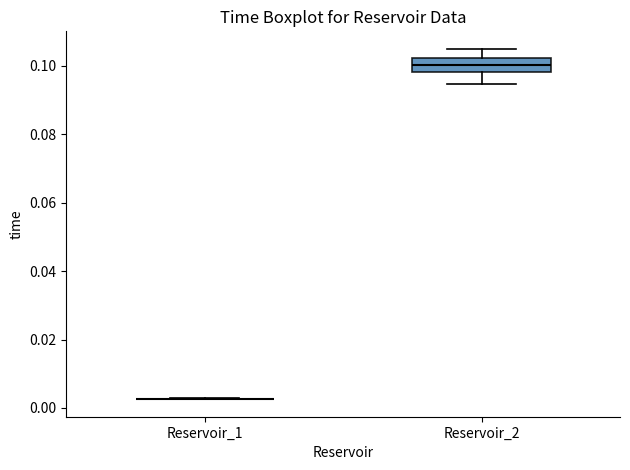

Reading left to right, read every box against the y-axis: the position of its median line, the range the box covers, and the ends of its whiskers. The values are not printed on the chart, so give them approximately, as read against the axis.

Reservoir_1: box collapsed to a line at 0.002, whiskers 0.002 to 0.002
Reservoir_2: median 0.100, box 0.098 to 0.102, whiskers 0.094 to 0.104